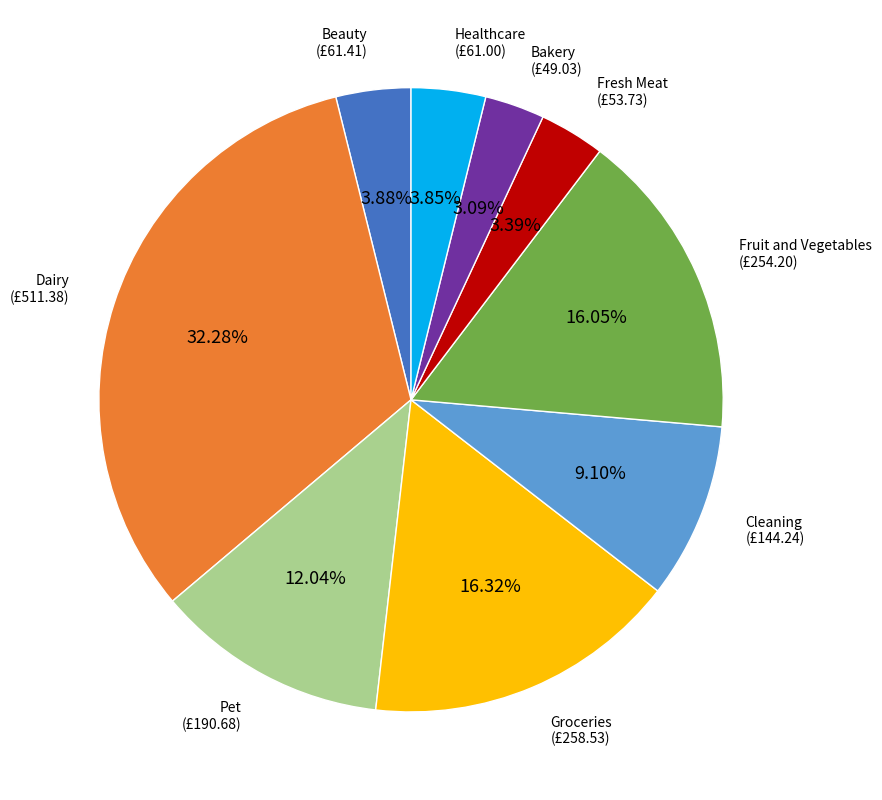

Is there any slice that represents more than half of the pie?

No